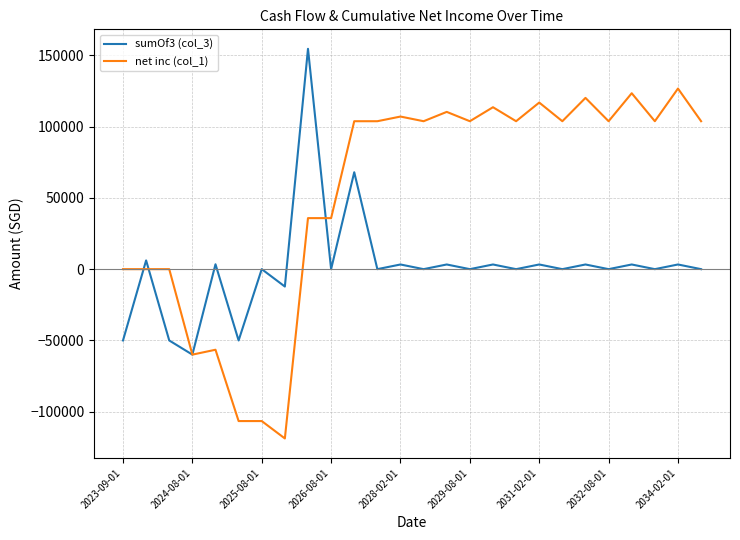

What are all the series names shown in the legend?

sumOf3 (col_3), net inc (col_1)